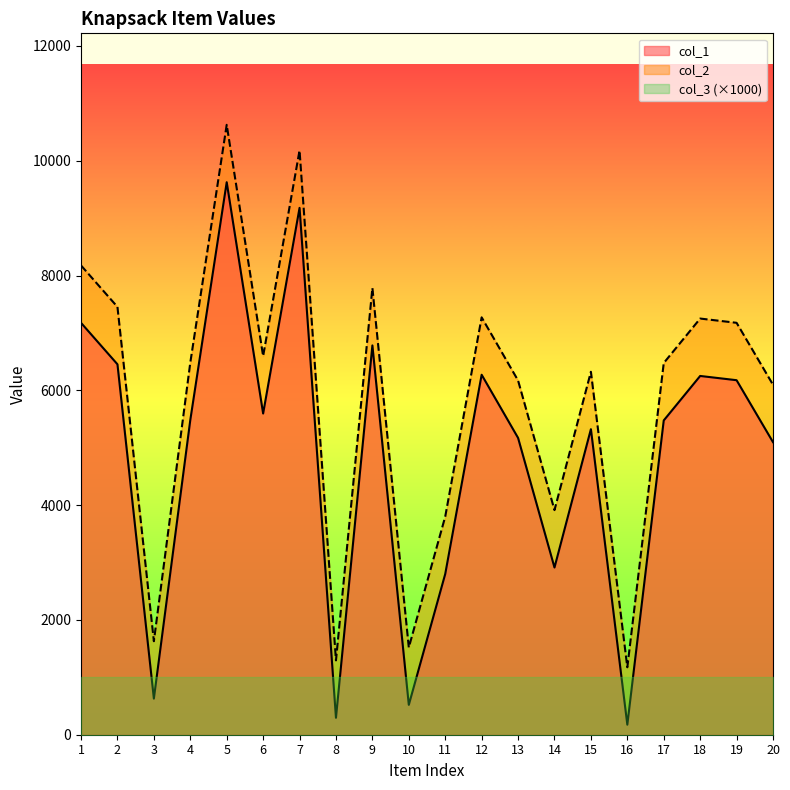

True or false: col_2 and col_1 intersect in this chart.

False